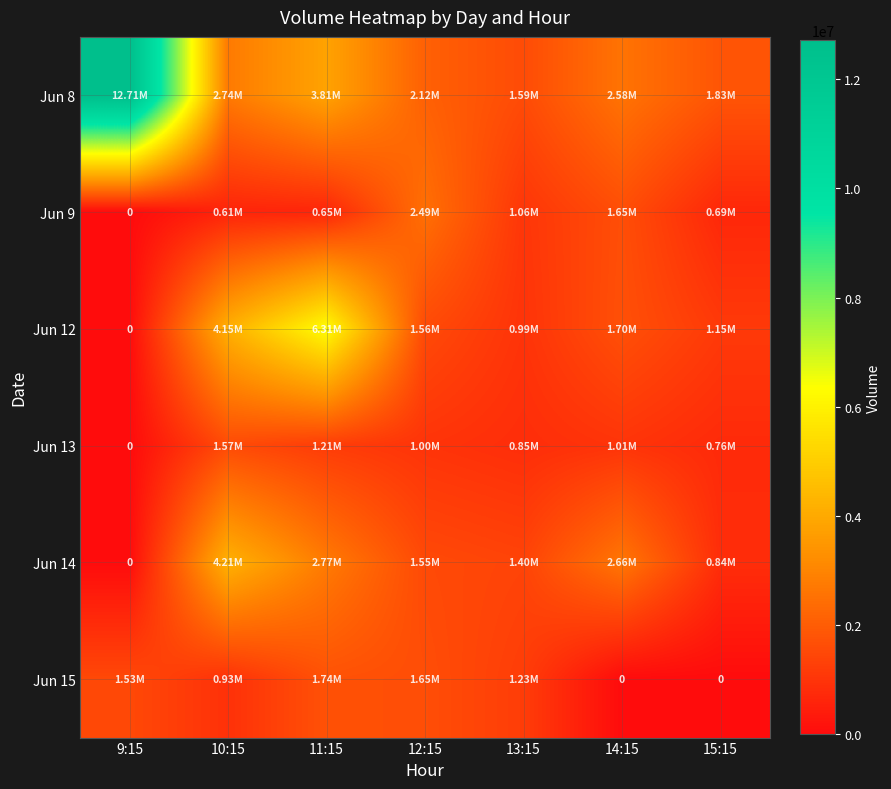

Rank the series at 15:15 from lowest to highest value.

Jun 15, Jun 9, Jun 13, Jun 14, Jun 12, Jun 8